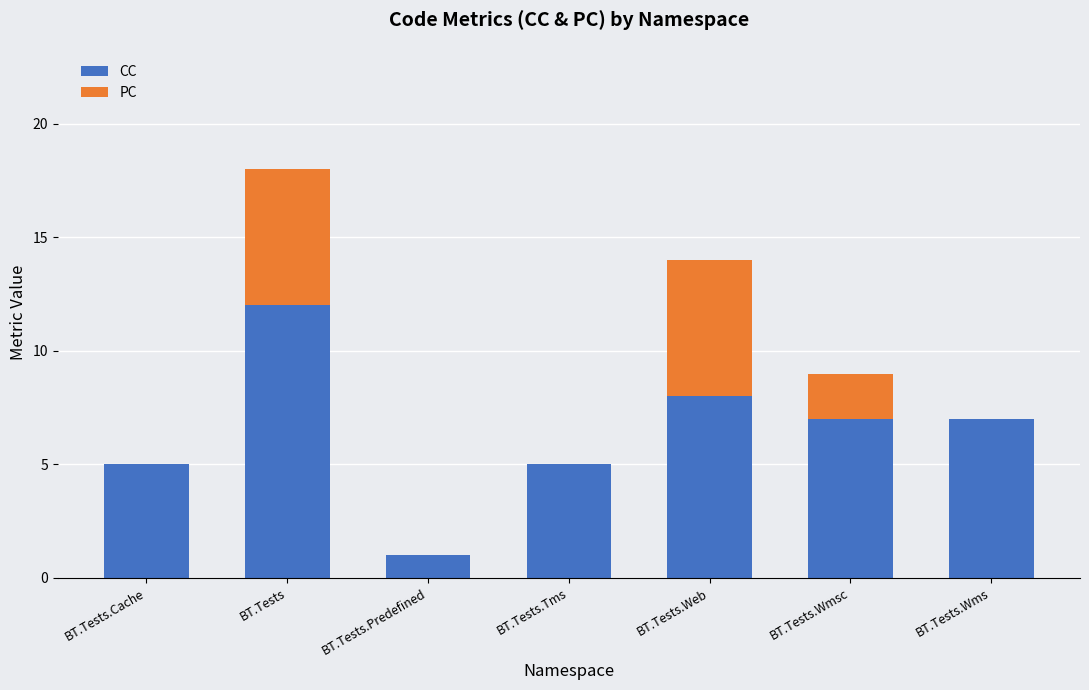

What is the maximum value for CC?

12